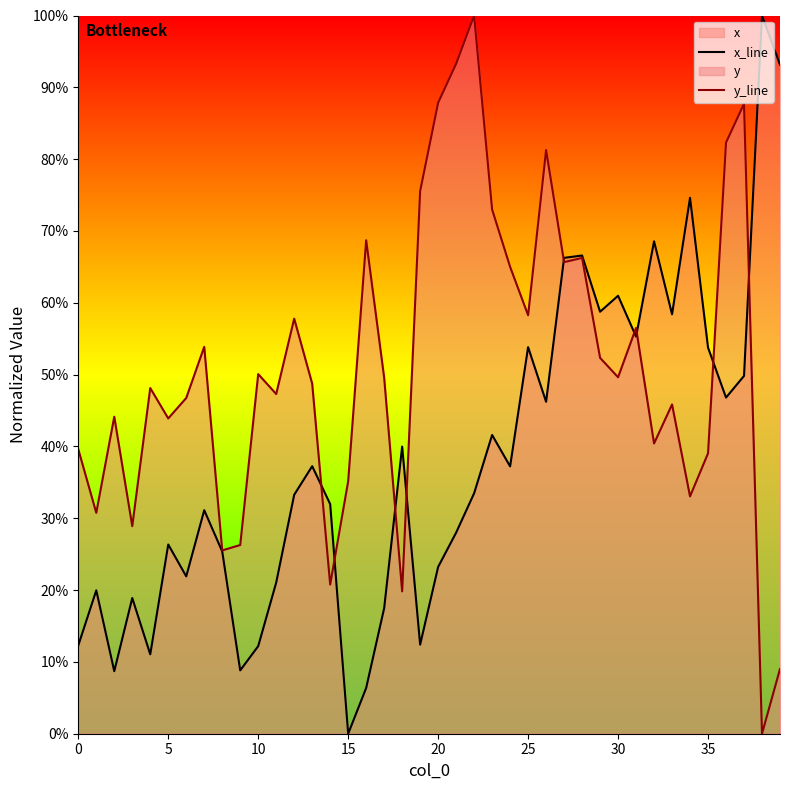

True or false: x_line and y_line intersect in this chart.

True